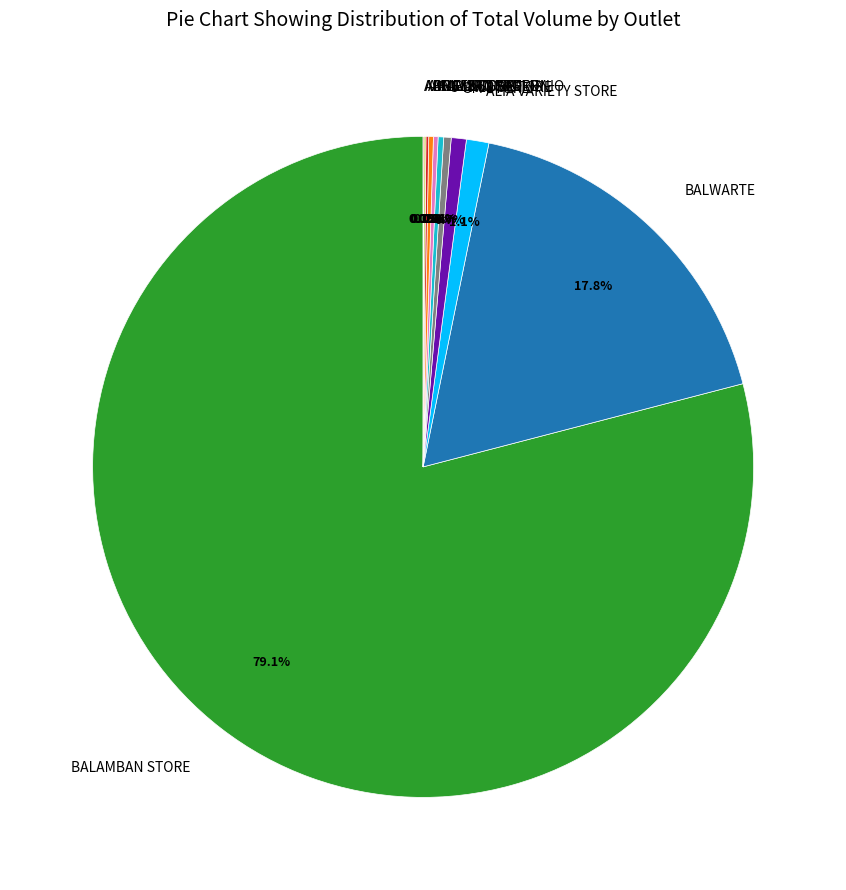

To the nearest percent, what is the difference between the largest and smallest slice percentages?

79%